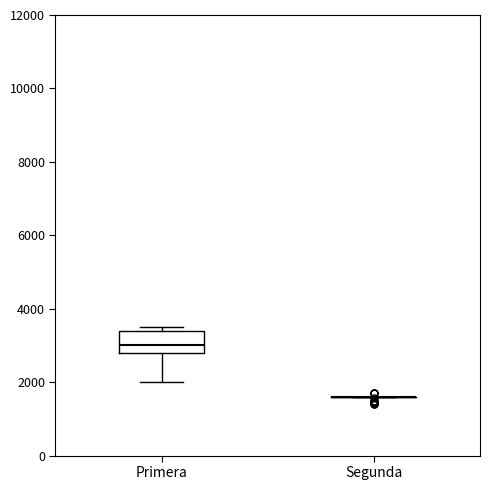

Where does the lower whisker of the box for Primera end on the y-axis? The values are not printed on the chart, so give them approximately, as read against the axis.

2000